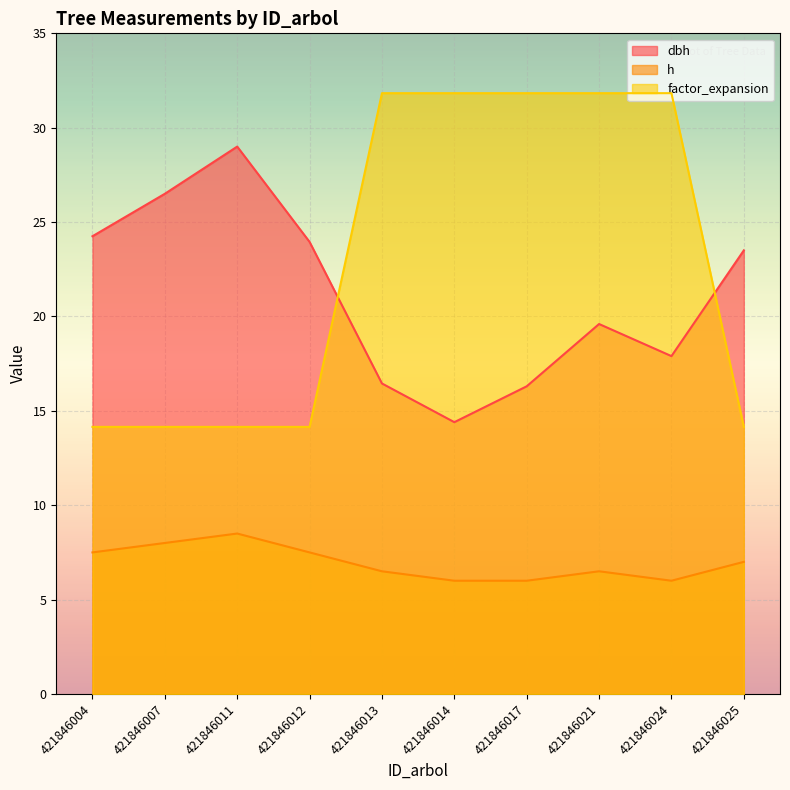

The factor_expansion series shows 6.8 at 421846007. True or false?

False